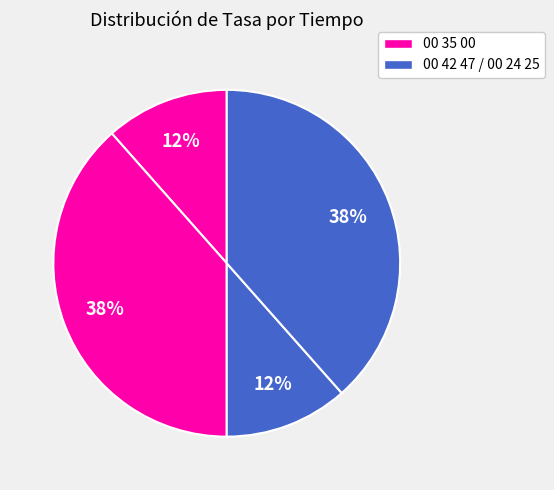

Count the number of slices in the pie.

4